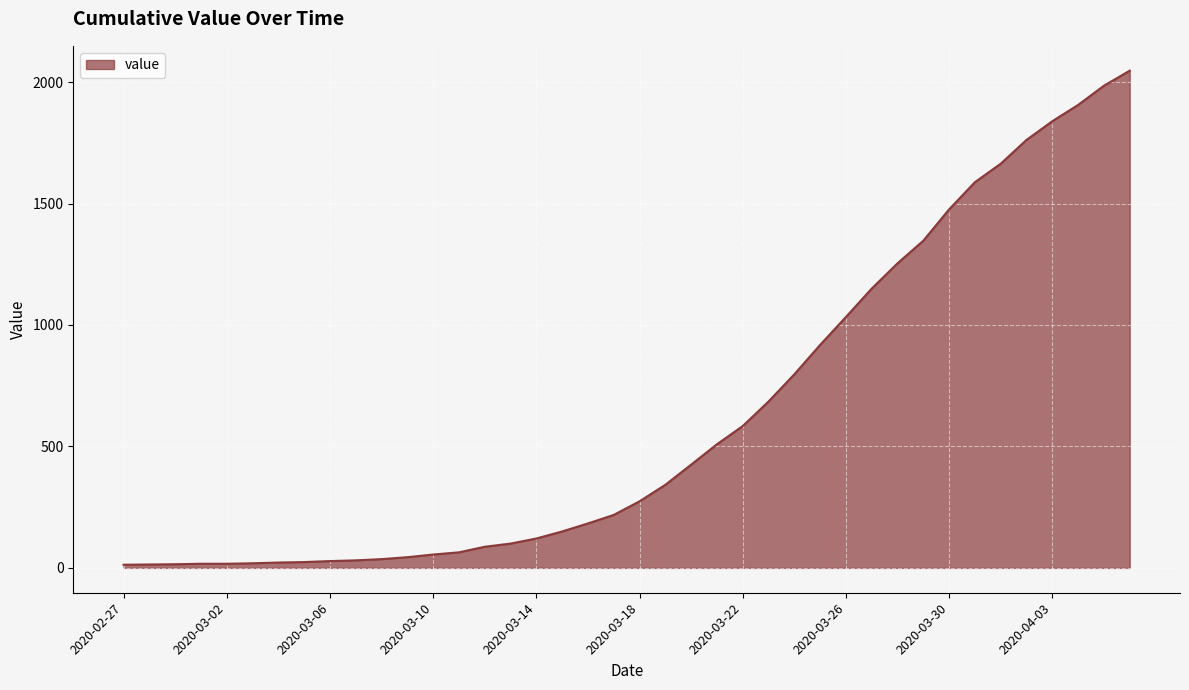

What is the difference between the maximum and minimum values?

2034